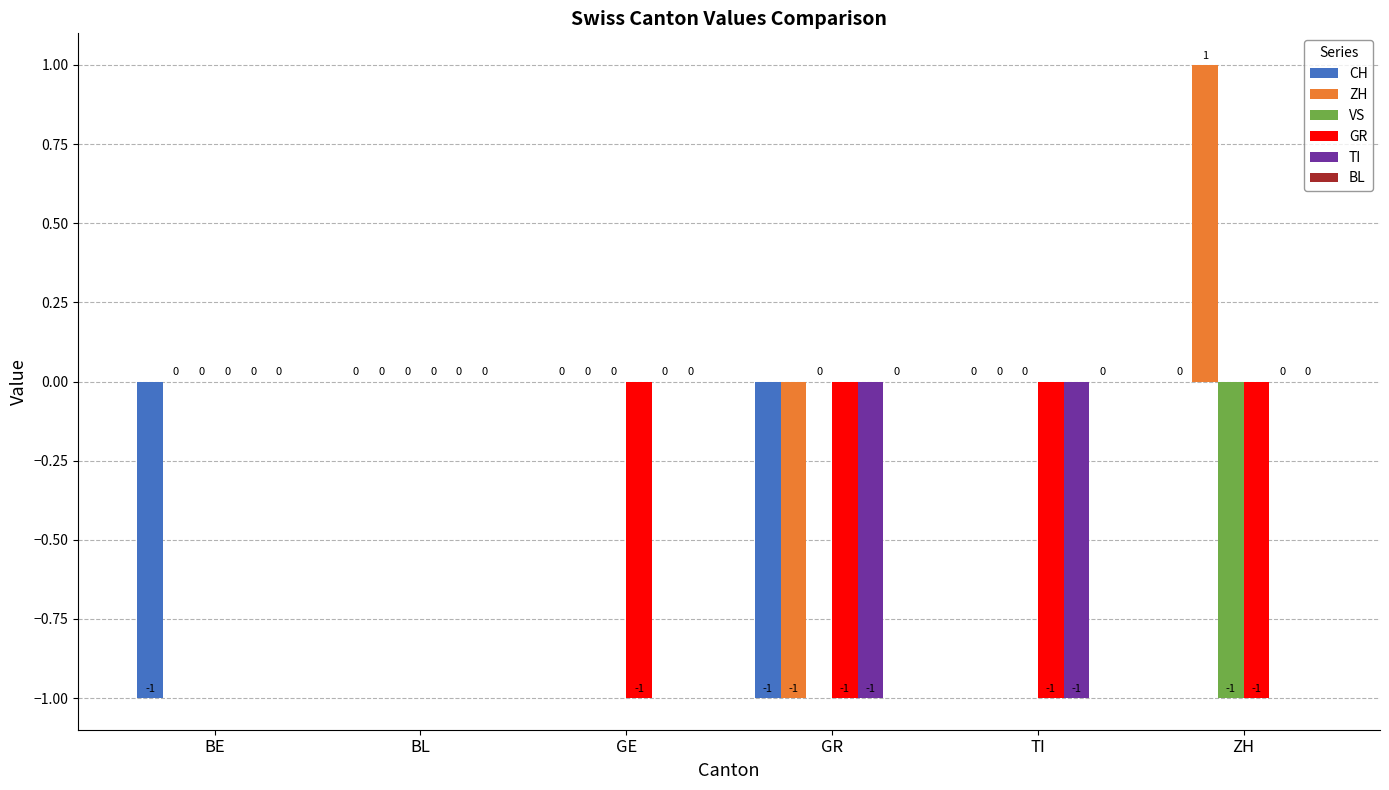

Reading right to left, list all the values displayed in this chart.

CH: ZH=0	TI=0	GR=-1	GE=0	BL=0	BE=-1
ZH: ZH=1	TI=0	GR=-1	GE=0	BL=0	BE=0
VS: ZH=-1	TI=0	GR=0	GE=0	BL=0	BE=0
GR: ZH=-1	TI=-1	GR=-1	GE=-1	BL=0	BE=0
TI: ZH=0	TI=-1	GR=-1	GE=0	BL=0	BE=0